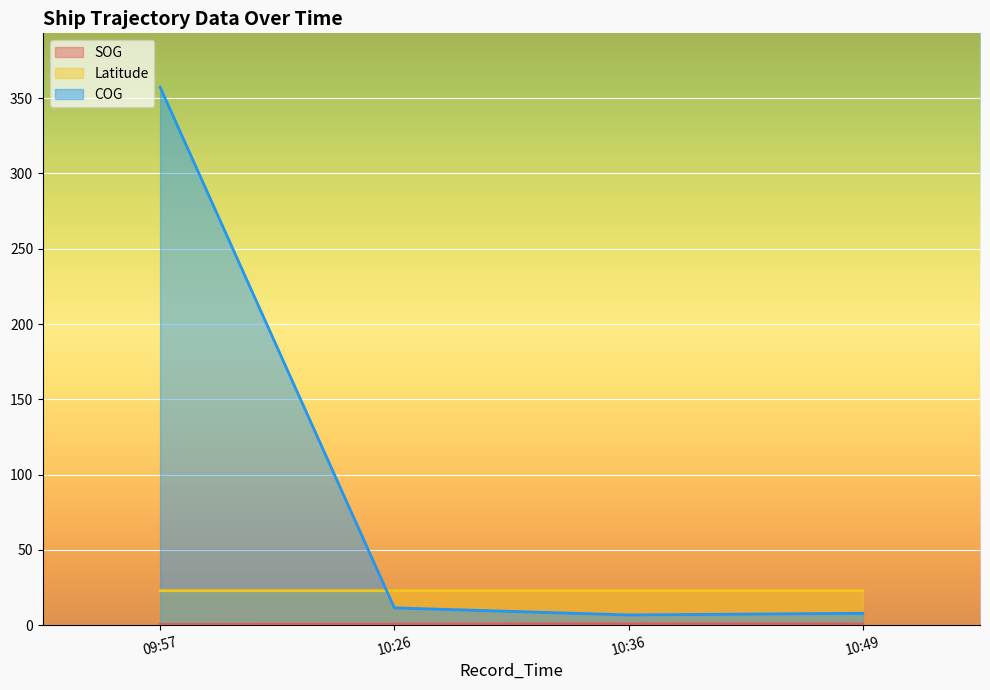

Rank the series by their average value, from lowest to highest.

SOG, Latitude, COG